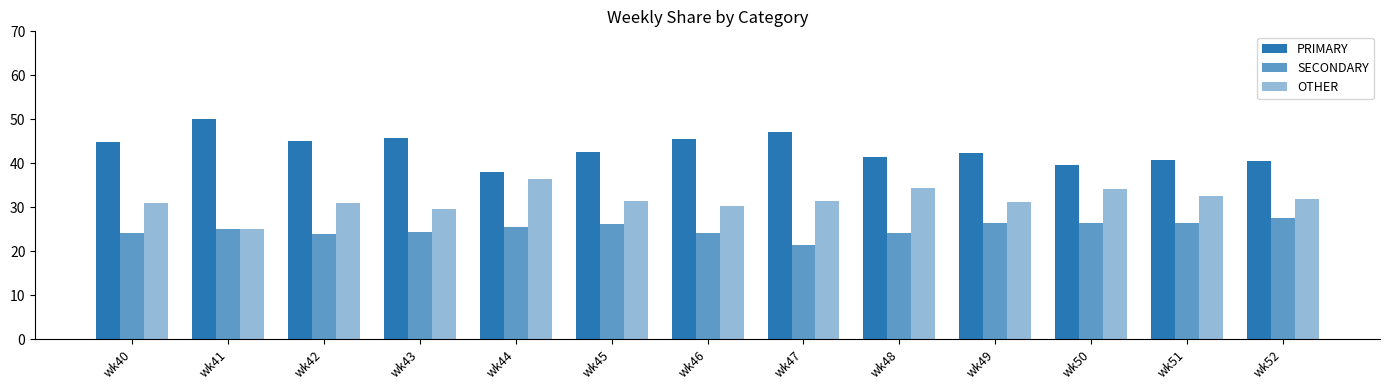

How many groups of bars are there?

13